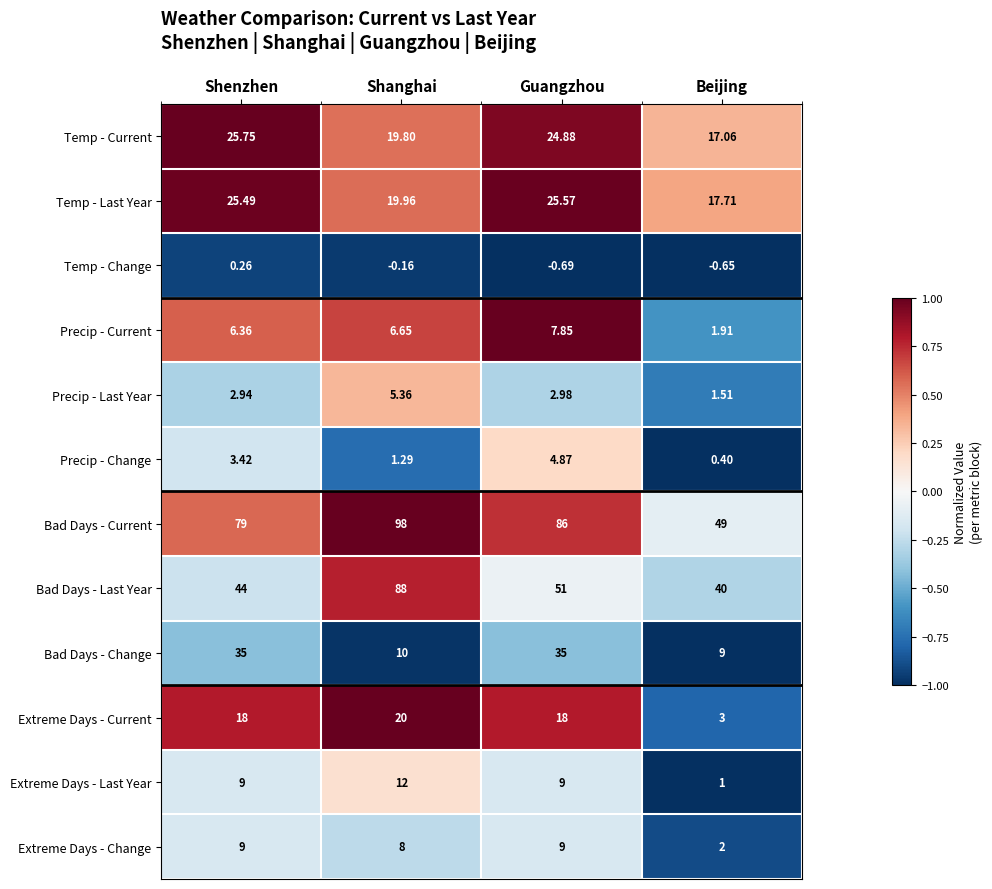

At which category is the sum across all series the highest?

Shanghai